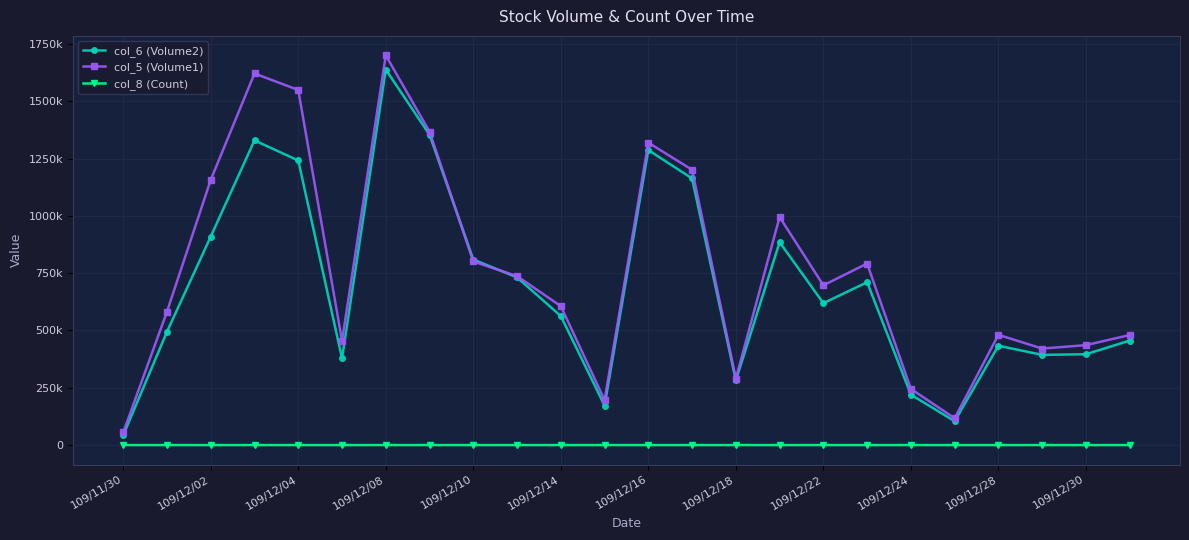

What are all the series names shown in the legend?

col_6 (Volume2), col_5 (Volume1), col_8 (Count)